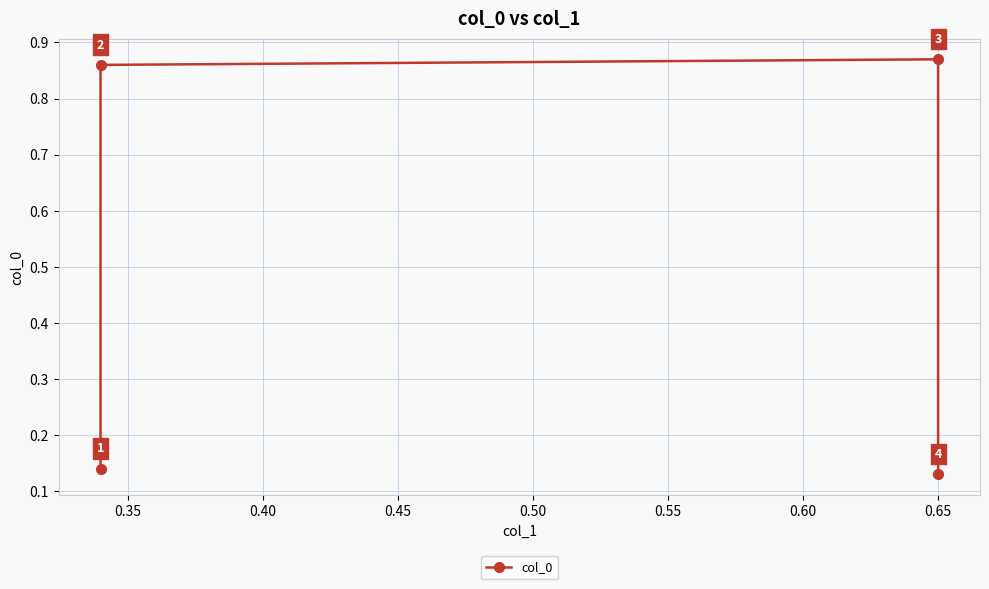

True or false: the data shows 0.2 at 0.45.

False